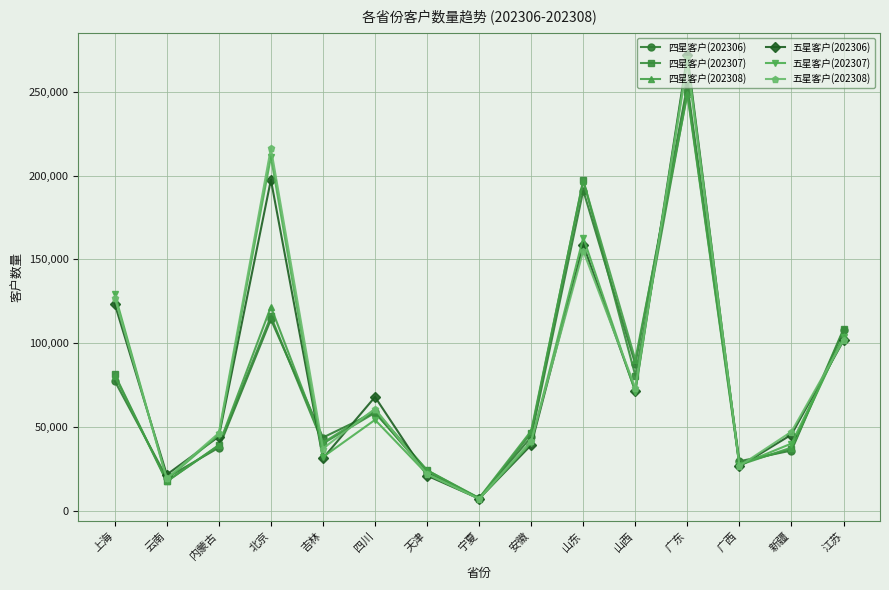

How many interior local valleys does the 五星客户(202308) series have?

5